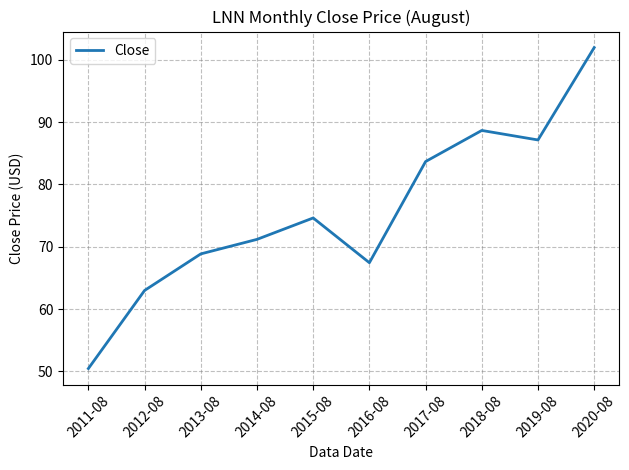

What is the difference between the second highest and minimum values?

38.2